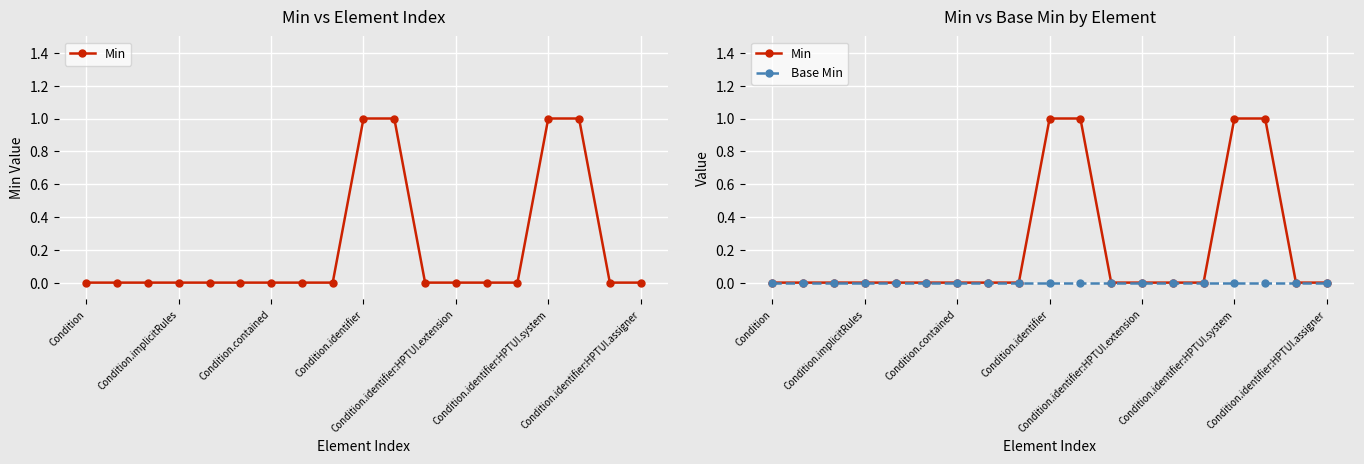

Is it true that Base Min equals 0 at 13?

True